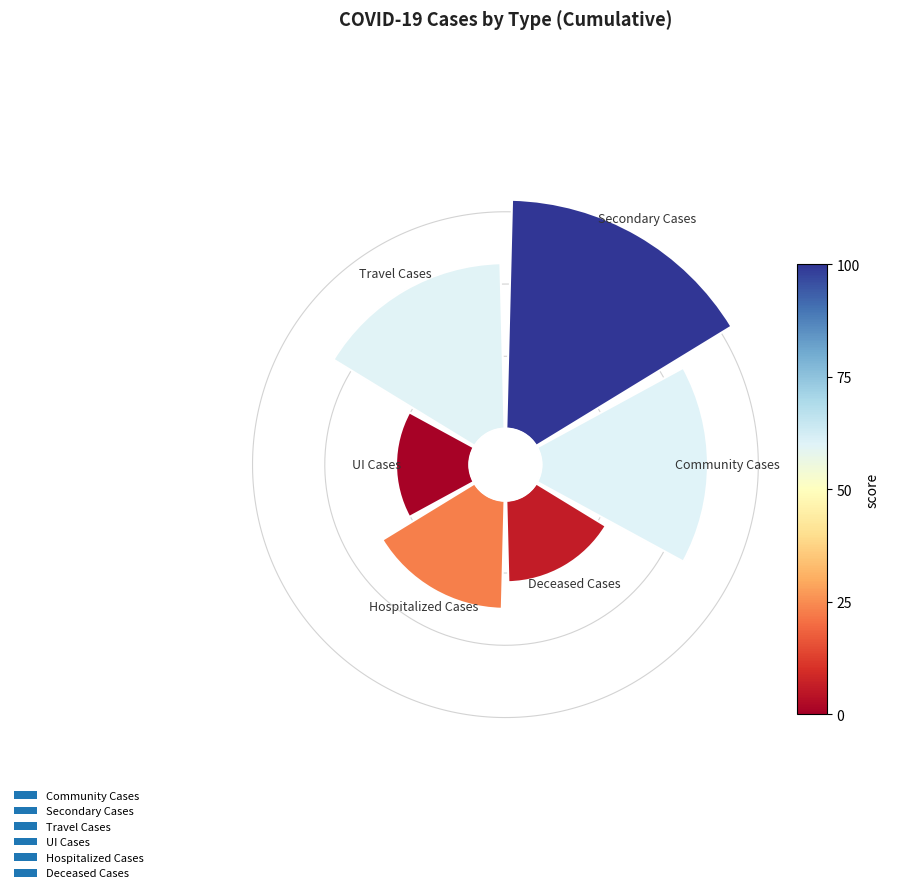

To the nearest percent, what is the difference between the 225° and 45° slice percentages?

15%